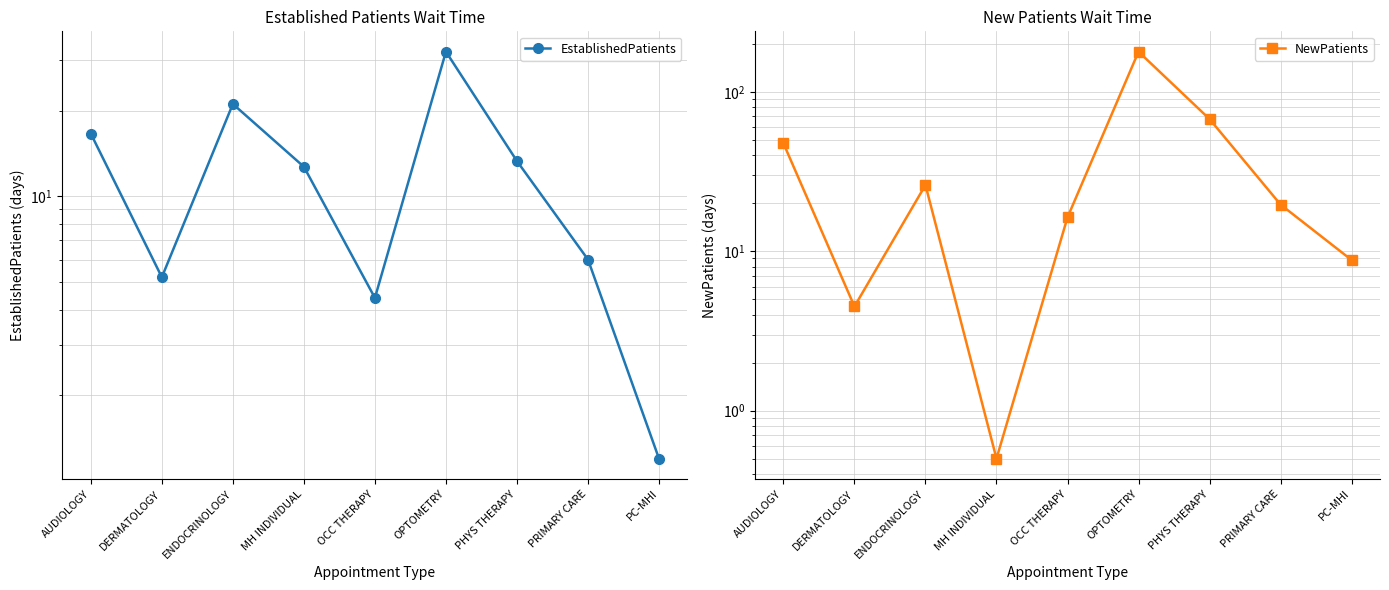

In NewPatients, how many points are higher than both neighbors (excluding endpoints)?

2